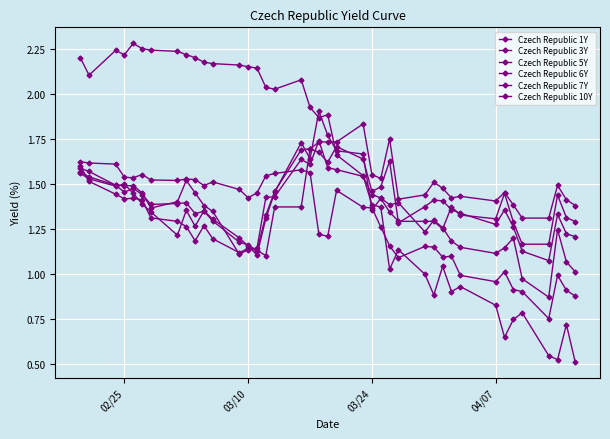

How many data points does each series have?

40